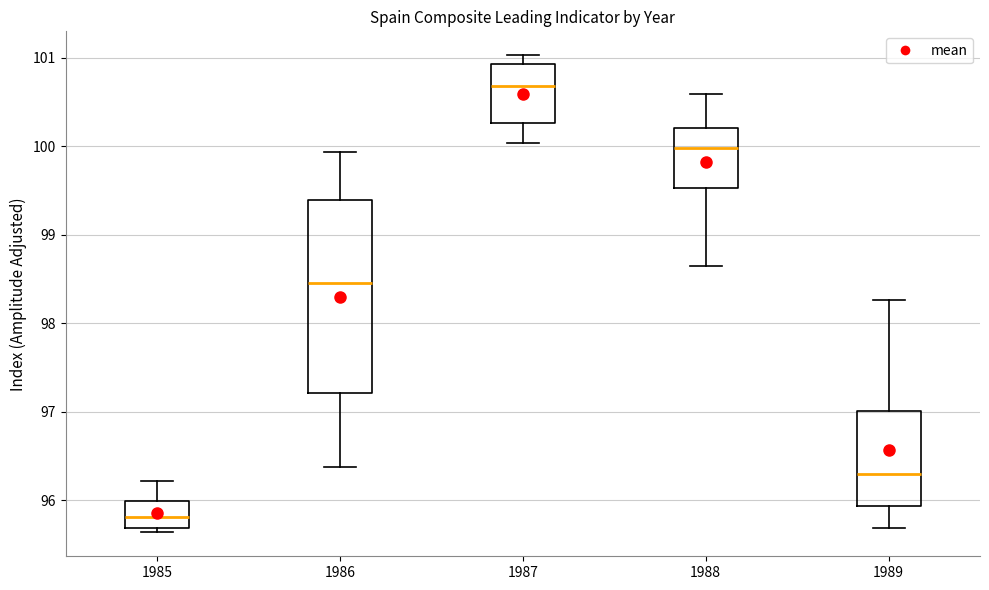

Reading left to right, transcribe this box plot: for each box, give where its median line is, the range the box spans, and where its two whiskers end, as read against the y-axis. The values are not printed on the chart, so give them approximately, as read against the axis.

1985: median 95.8, box 95.7 to 96.0, whiskers 95.6 to 96.2
1986: median 98.5, box 97.2 to 99.4, whiskers 96.4 to 99.9
1987: median 100.7, box 100.3 to 100.9, whiskers 100.0 to 101.0
1988: median 100.0, box 99.5 to 100.2, whiskers 98.7 to 100.6
1989: median 96.3, box 95.9 to 97.0, whiskers 95.7 to 98.3